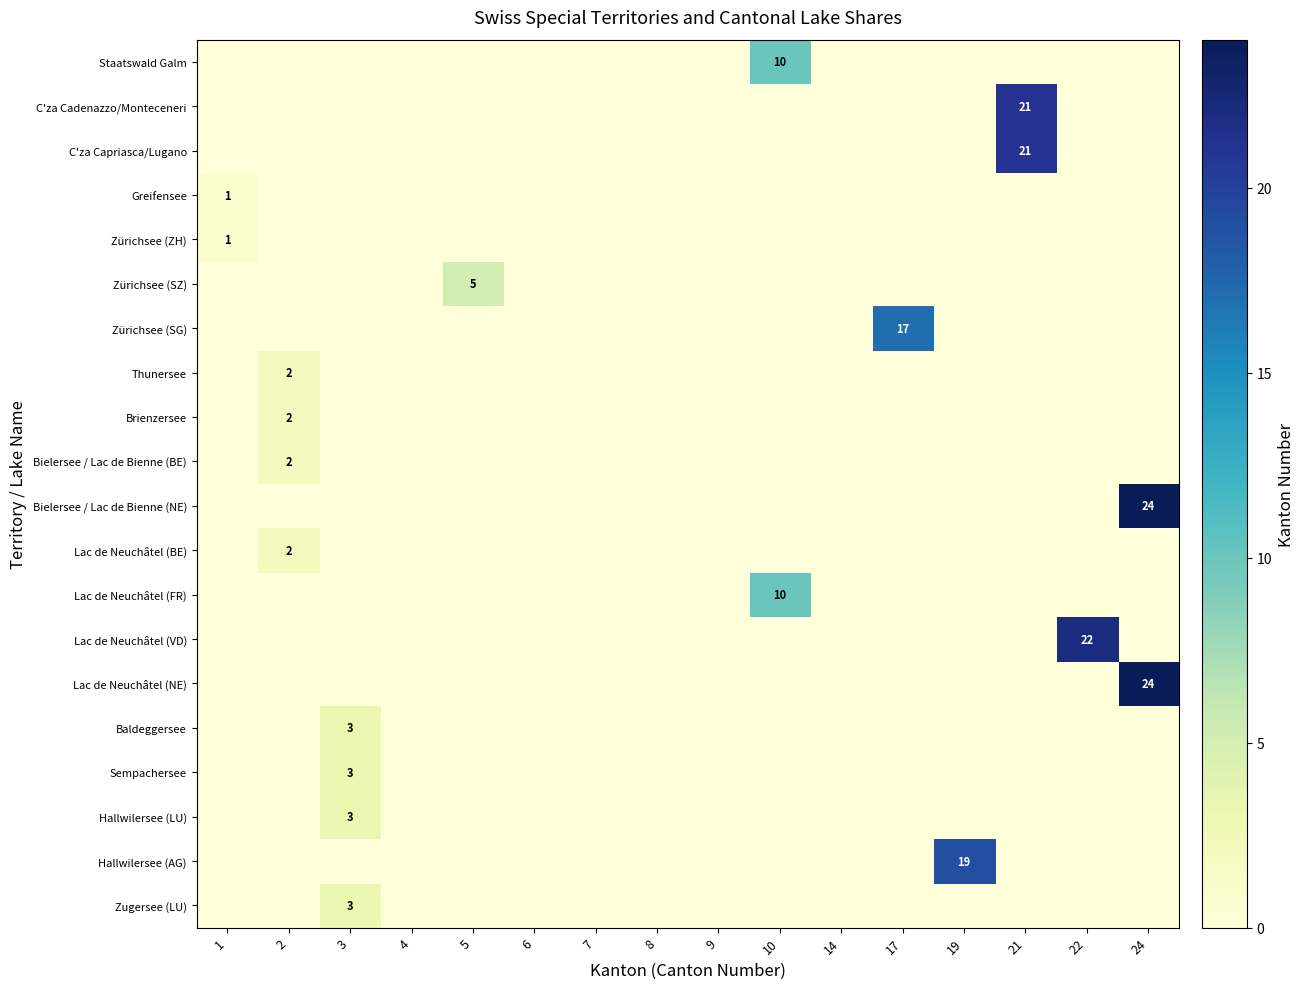

Is it true that Zugersee (LU) equals 3 at 3?

True